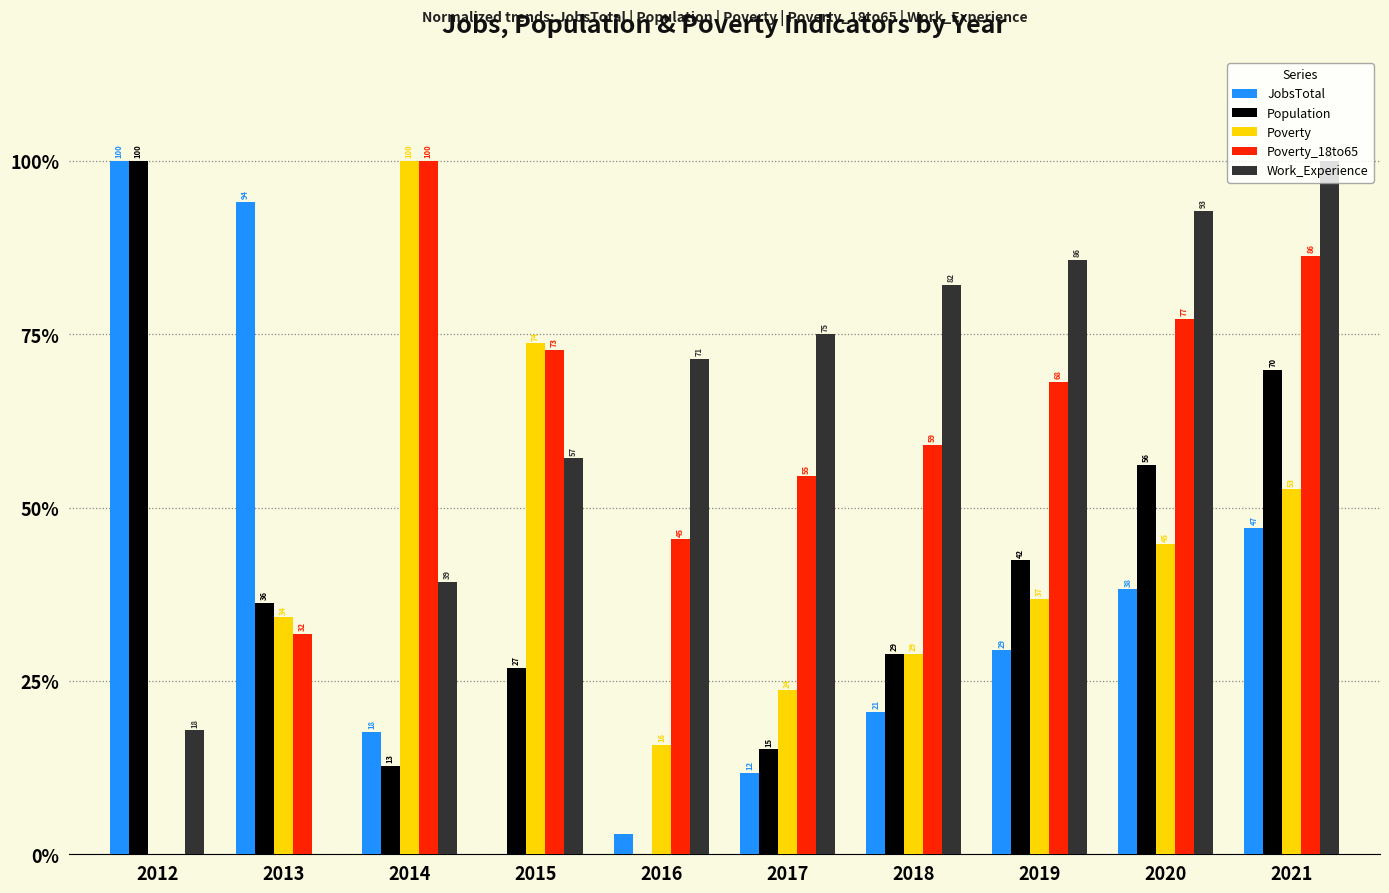

What is the highest value of the JobsTotal series?

100.0